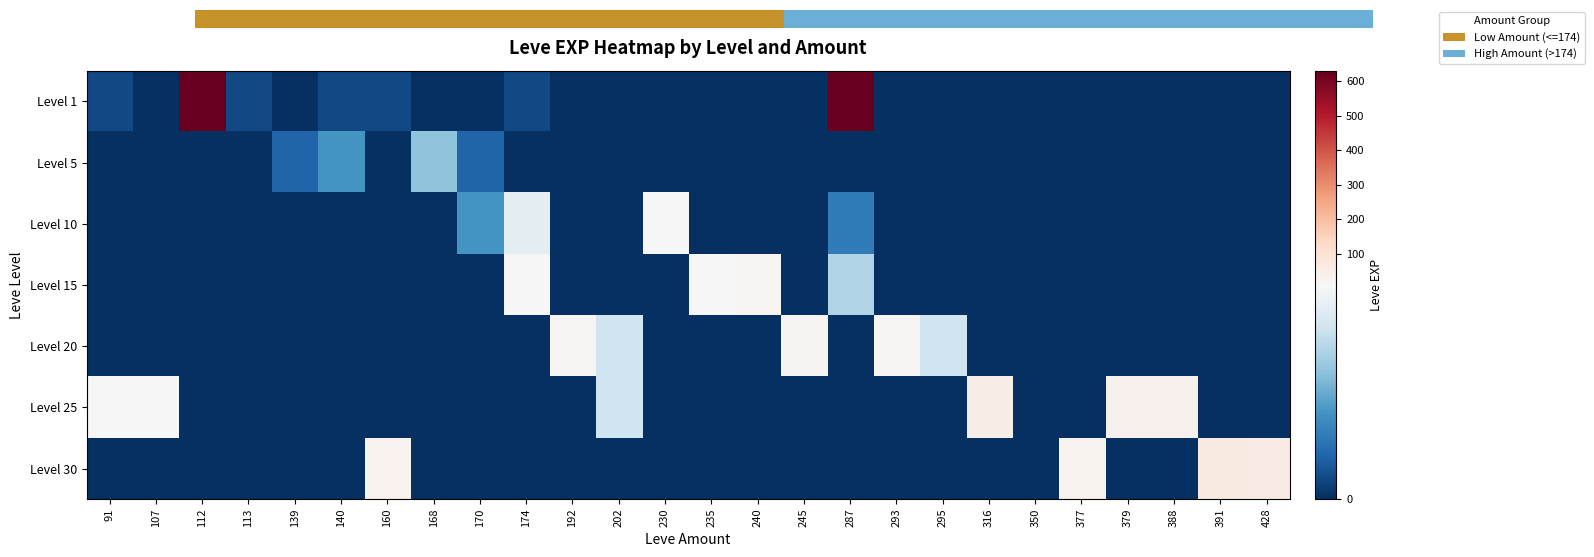

Reading left to right, transcribe all the data shown in this chart.

Level 1: 91=1	107=0	112=630	113=1	139=0	140=1	160=1	168=0	170=0	174=1	192=0	202=0	230=0	235=0	240=0	245=0	287=630	293=0	295=0	316=0	350=0	377=0	379=0	388=0	391=0	428=0
Level 5: 91=0	107=0	112=0	113=0	139=2	140=4	160=0	168=6	170=2	174=0	192=0	202=0	230=0	235=0	240=0	245=0	287=0	293=0	295=0	316=0	350=0	377=0	379=0	388=0	391=0	428=0
Level 10: 91=0	107=0	112=0	113=0	139=0	140=0	160=0	168=0	170=4	174=9	192=0	202=0	230=13	235=0	240=0	245=0	287=3	293=0	295=0	316=0	350=0	377=0	379=0	388=0	391=0	428=0
Level 15: 91=0	107=0	112=0	113=0	139=0	140=0	160=0	168=0	170=0	174=14	192=0	202=0	230=0	235=13	240=24	245=0	287=7	293=0	295=0	316=0	350=0	377=0	379=0	388=0	391=0	428=0
Level 20: 91=0	107=0	112=0	113=0	139=0	140=0	160=0	168=0	170=0	174=0	192=16	202=8	230=0	235=0	240=0	245=28	287=0	293=17	295=8	316=0	350=0	377=0	379=0	388=0	391=0	428=0
Level 25: 91=12	107=12	112=0	113=0	139=0	140=0	160=0	168=0	170=0	174=0	192=0	202=8	230=0	235=0	240=0	245=0	287=0	293=0	295=0	316=47	350=0	377=0	379=36	388=36	391=0	428=0
Level 30: 91=0	107=0	112=0	113=0	139=0	140=0	160=31	168=0	170=0	174=0	192=0	202=0	230=0	235=0	240=0	245=0	287=0	293=0	295=0	316=0	350=0	377=31	379=0	388=0	391=64	428=62